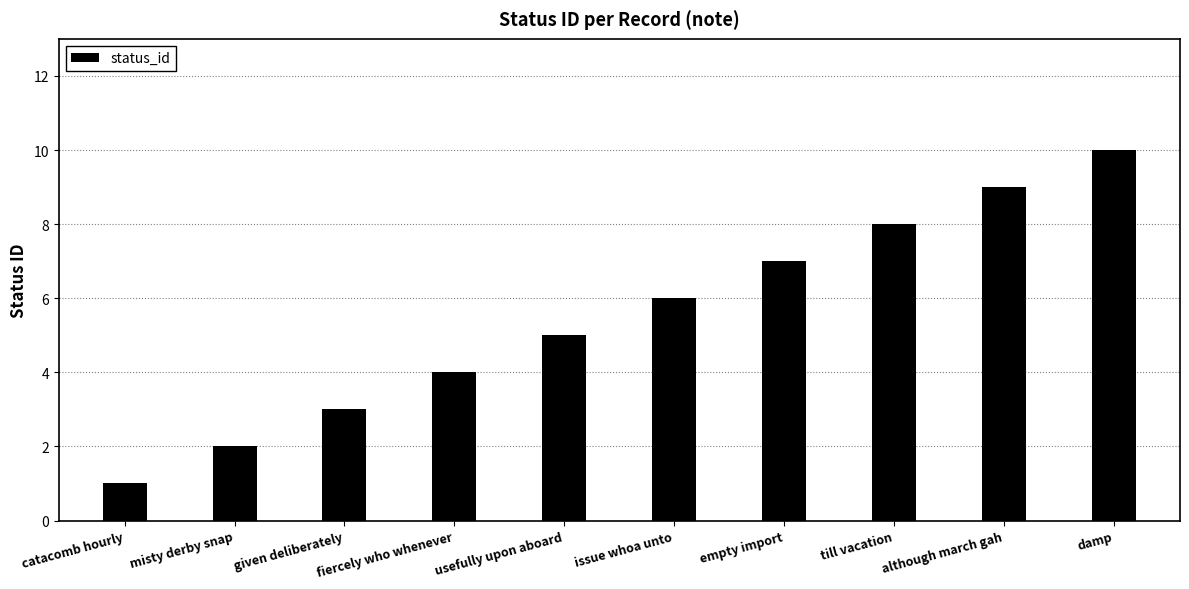

Reading right to left, extract all data points from this chart.

damp=10	although march gah=9	till vacation=8	empty import=7	issue whoa unto=6	usefully upon aboard=5	fiercely who whenever=4	given deliberately=3	misty derby snap=2	catacomb hourly=1